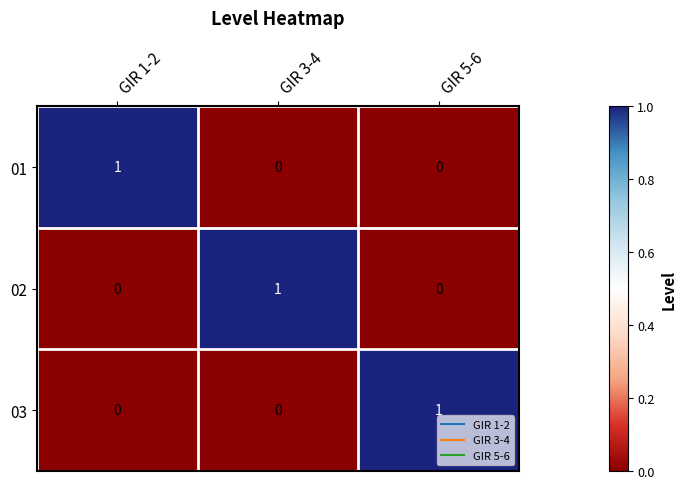

Reading left to right, list all the values displayed in this chart.

01: GIR 1-2=1	GIR 3-4=0	GIR 5-6=0
02: GIR 1-2=0	GIR 3-4=1	GIR 5-6=0
03: GIR 1-2=0	GIR 3-4=0	GIR 5-6=1